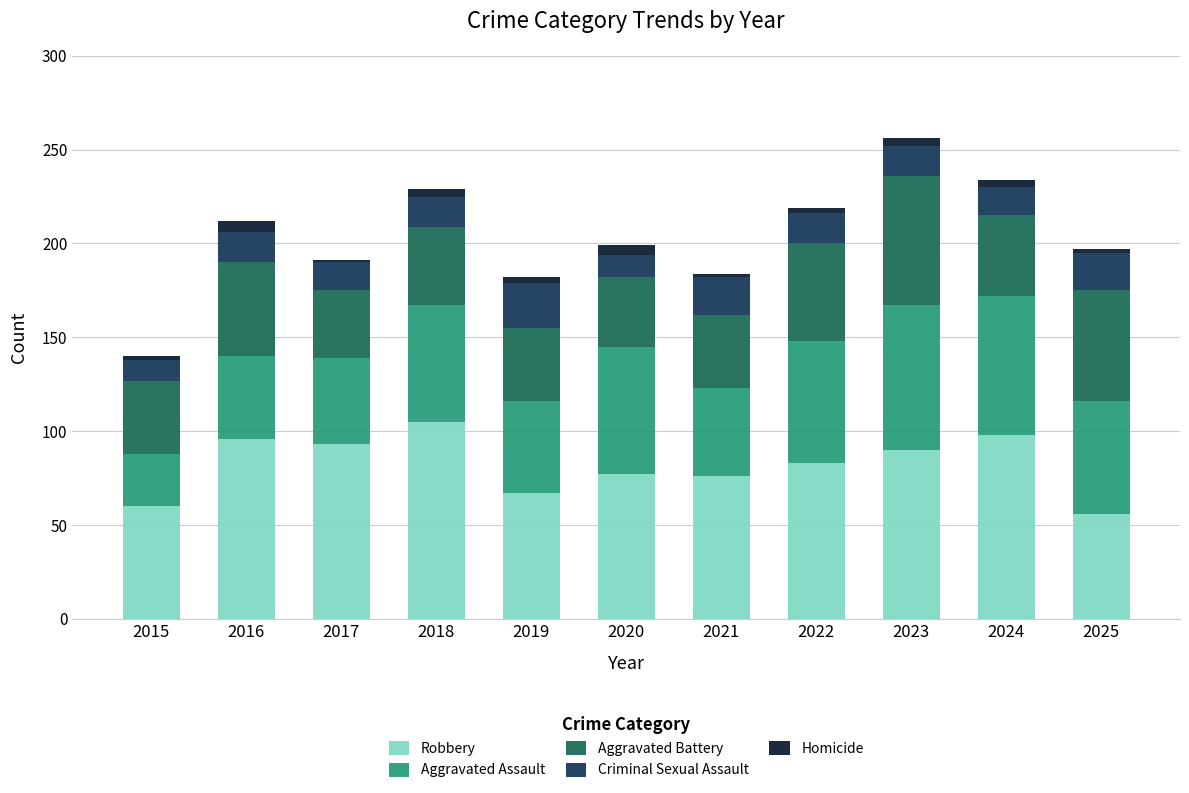

What is the highest value of the Robbery series?

105